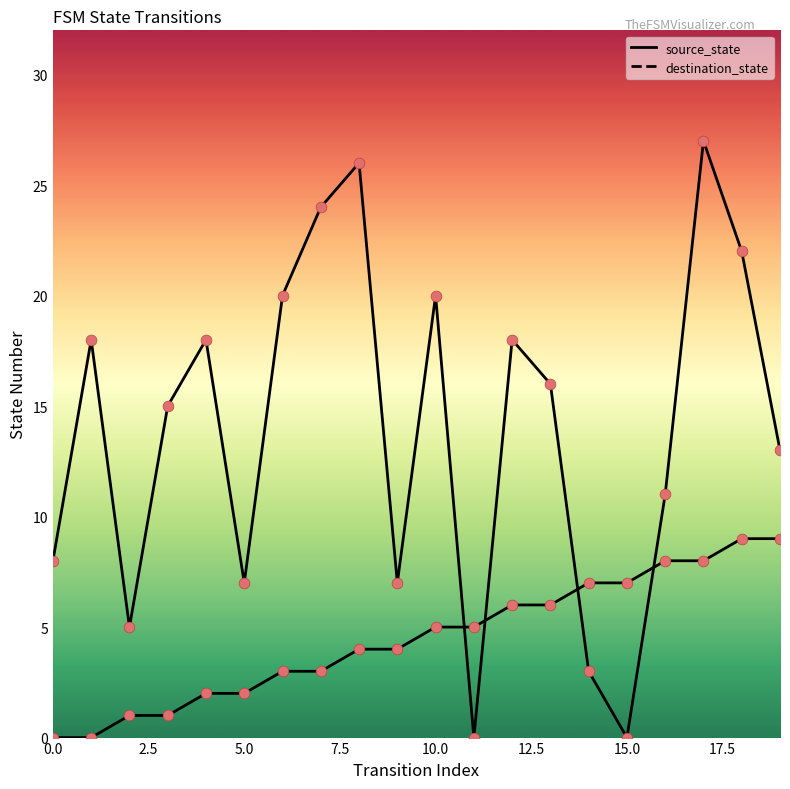

At how many categories does at least one series exceed 15?

10